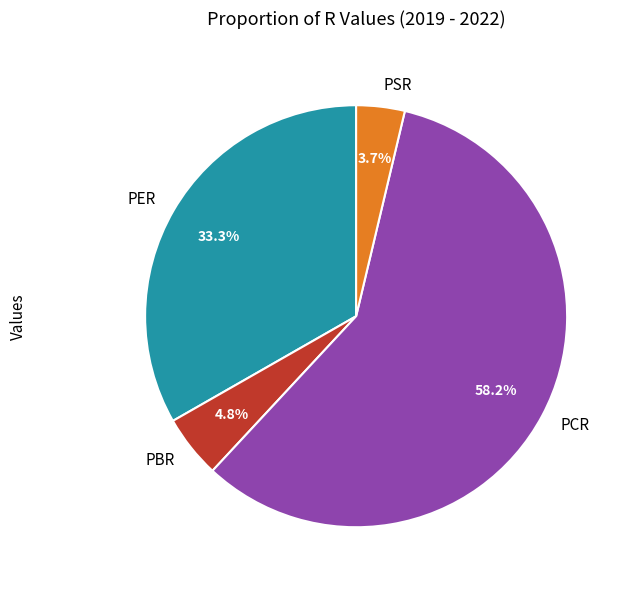

To the nearest percent, what is the difference between the largest and smallest slice percentages?

54%